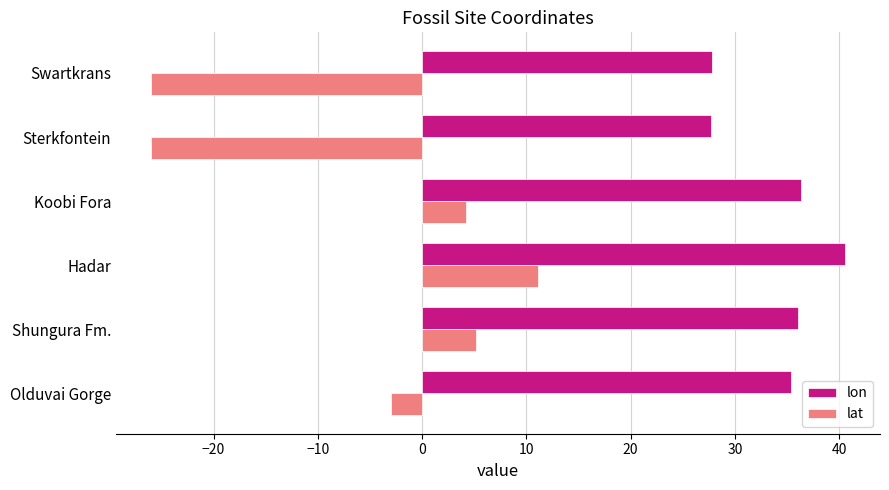

Which series has the widest spread of values?

lat